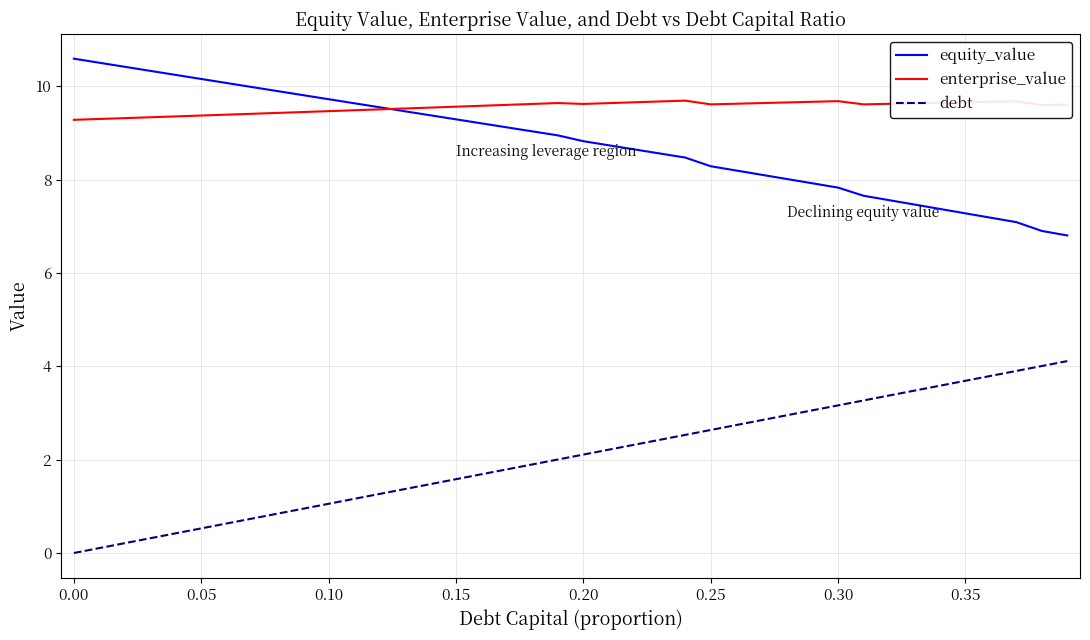

What is the lowest value of the equity_value series?

6.8